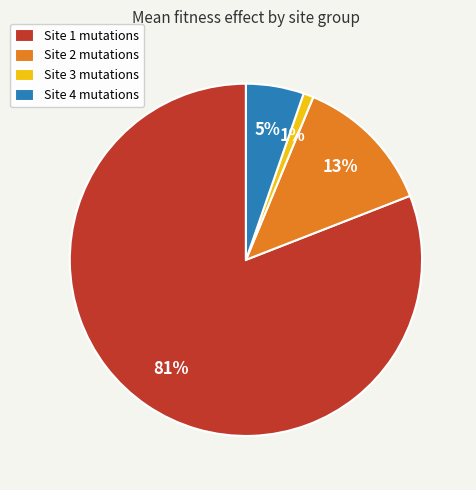

Rank the categories by value from lowest to highest.

Site 3 mutations, Site 4 mutations, Site 2 mutations, Site 1 mutations